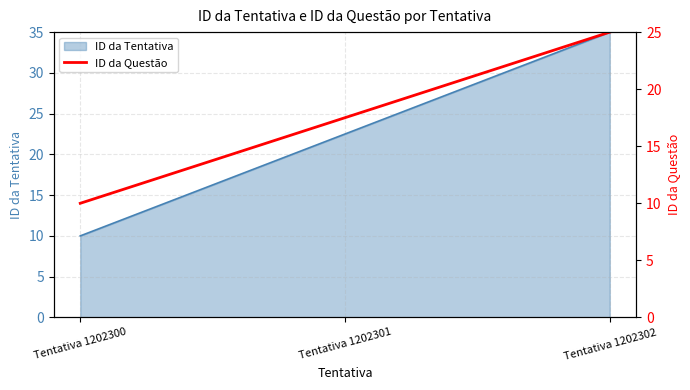

How many values in the ID da Tentativa series are below 22?

1